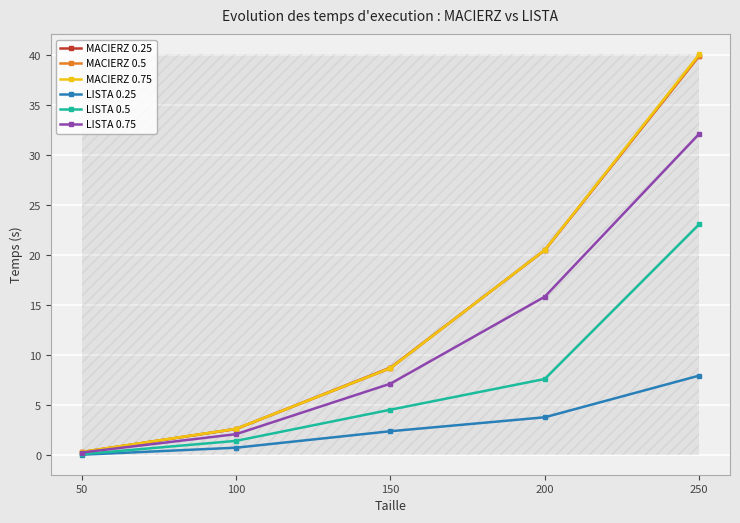

Which series changed the most between 100 and 150?

MACIERZ 0.25